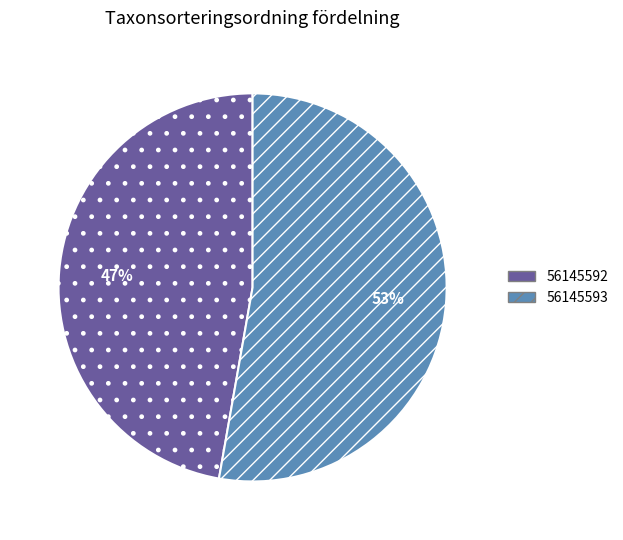

Rank the categories by value from lowest to highest.

56145592, 56145593